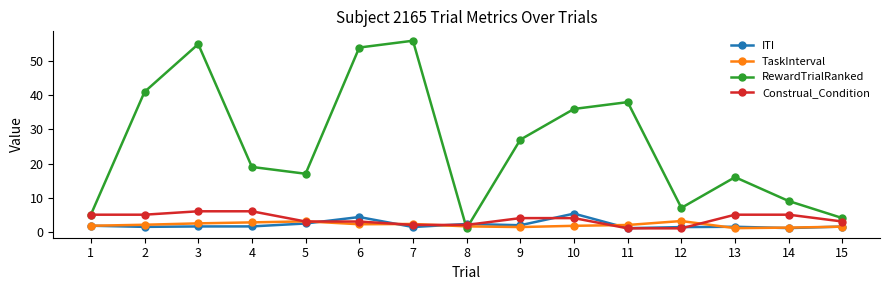

What is the sum of the Construal_Condition values at 5 and 2?

8.0